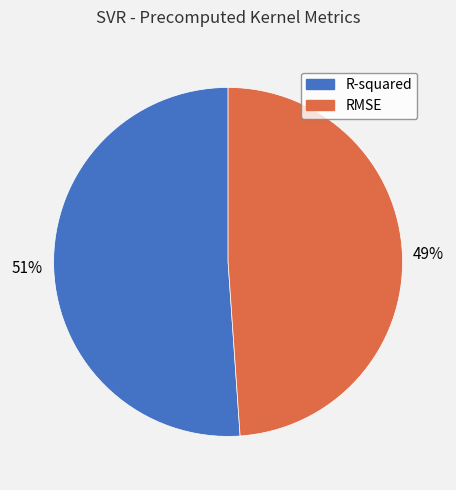

How many segments does this pie chart have?

2